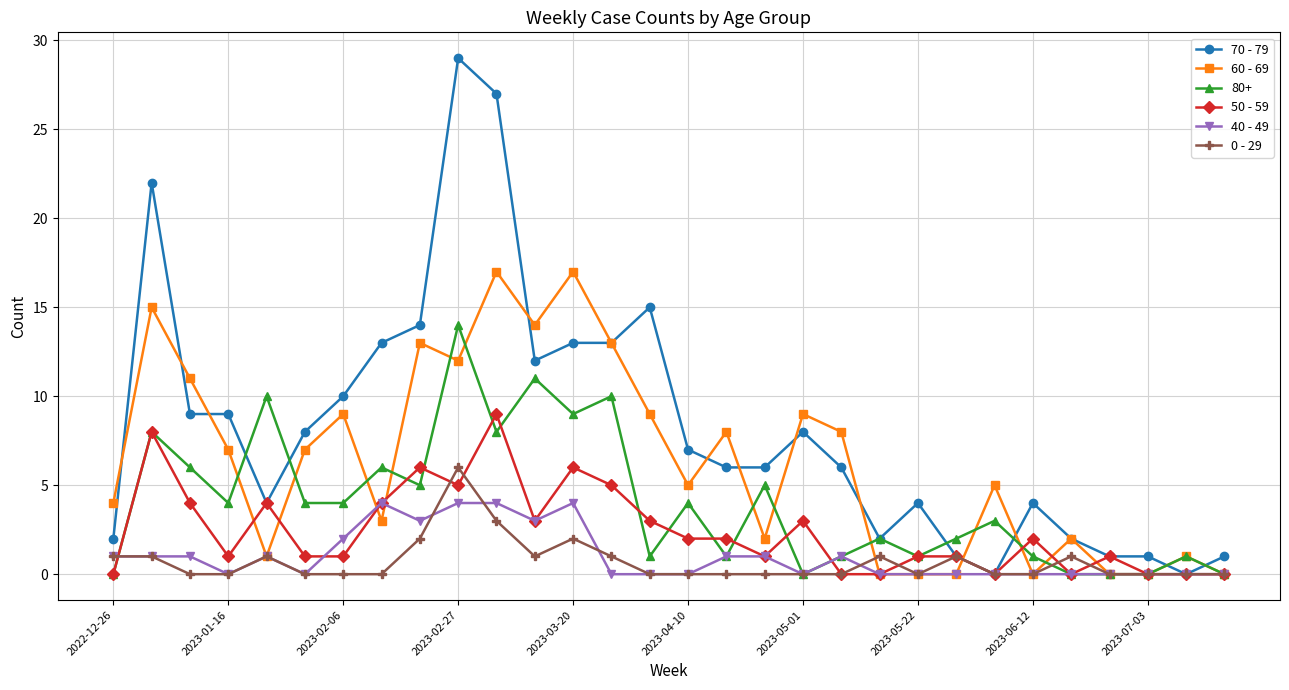

Does the chart display data point markers on the line(s)?

Yes